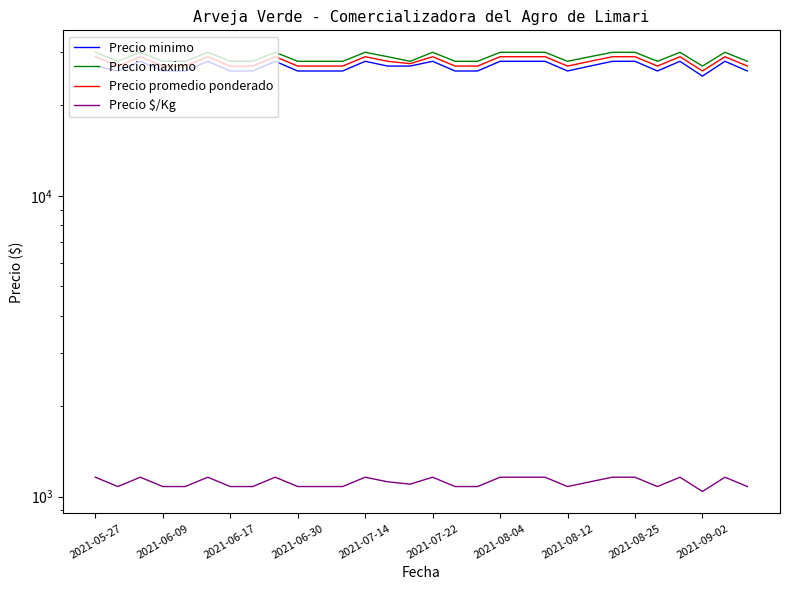

Rank the series by their maximum value, from lowest to highest.

Precio $/Kg, Precio minimo, Precio promedio ponderado, Precio maximo